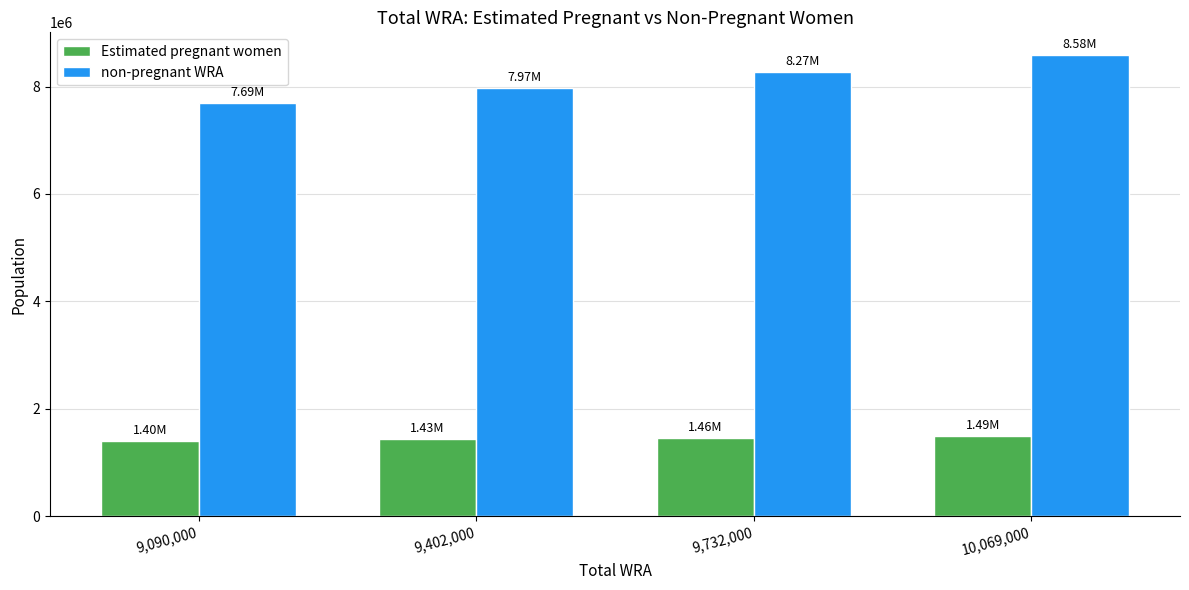

How many data points in Estimated pregnant women are above 1458690?

2